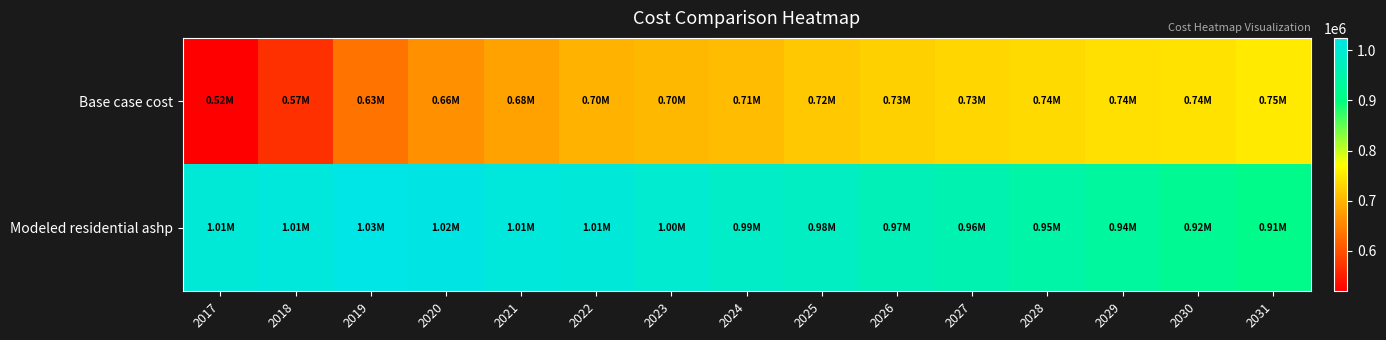

Reading left to right, what are all the values shown in this chart?

Base case cost: 2017=518757.1	2018=567347.4	2019=633934.1	2020=662929.6	2021=678987.9	2022=696704.2	2023=701744.4	2024=706612.5	2025=717074.3	2026=725153.6	2027=731293.4	2028=735531.2	2029=741292.9	2030=743506.9	2031=750564.1
Modeled residential ashp: 2017=1007171.1	2018=1012924.9	2019=1025088.5	2020=1021224.0	2021=1012953.9	2022=1008947.4	2023=997232.8	2024=985572.4	2025=979726.4	2026=969345.5	2027=958419.8	2028=946982.0	2029=936084.7	2030=924204.3	2031=913806.2